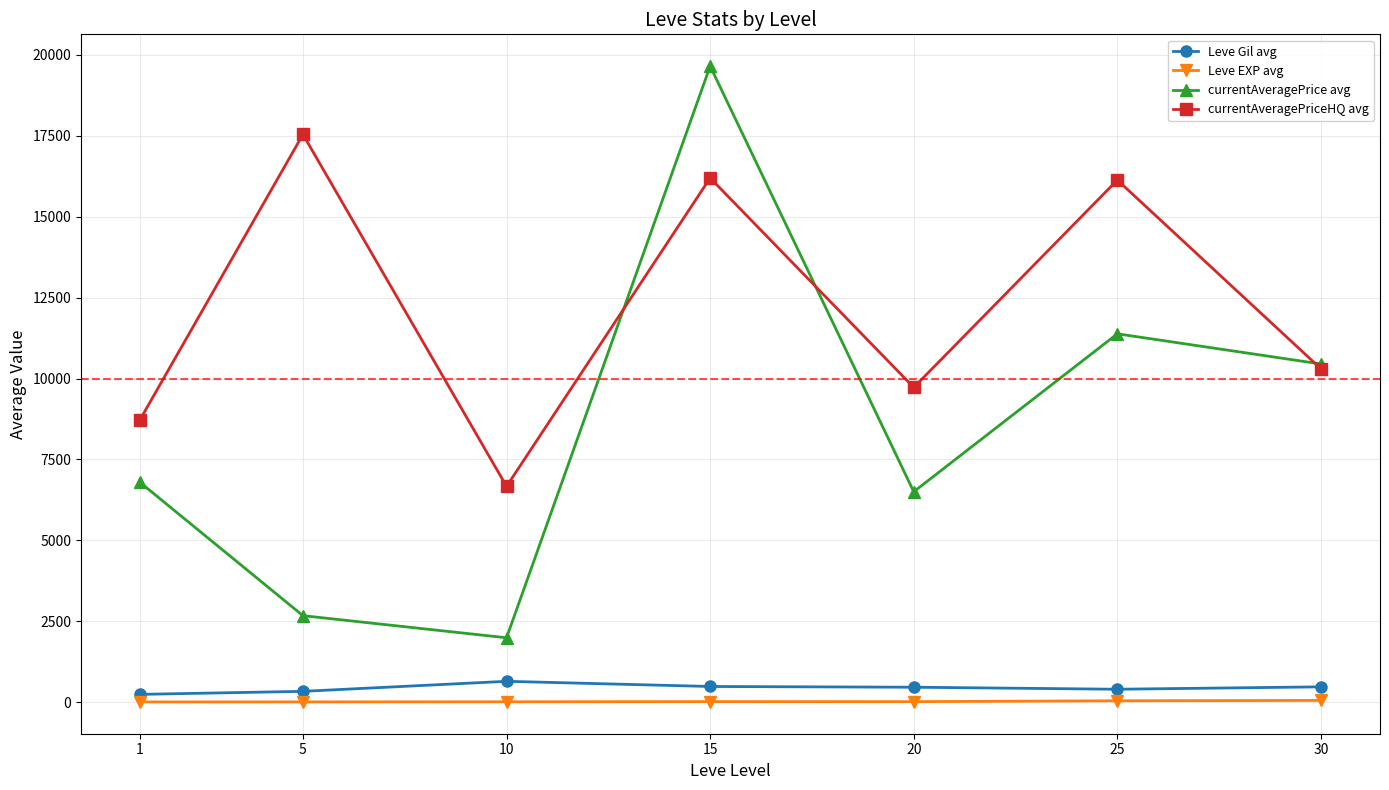

Between 5 and 20, which series saw the biggest shift?

currentAveragePriceHQ avg